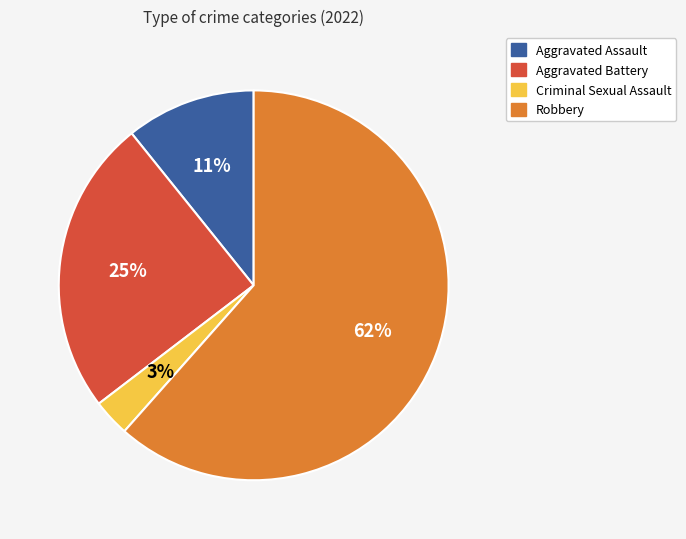

To the nearest percent, what is the difference between the largest and smallest slice percentages?

58%